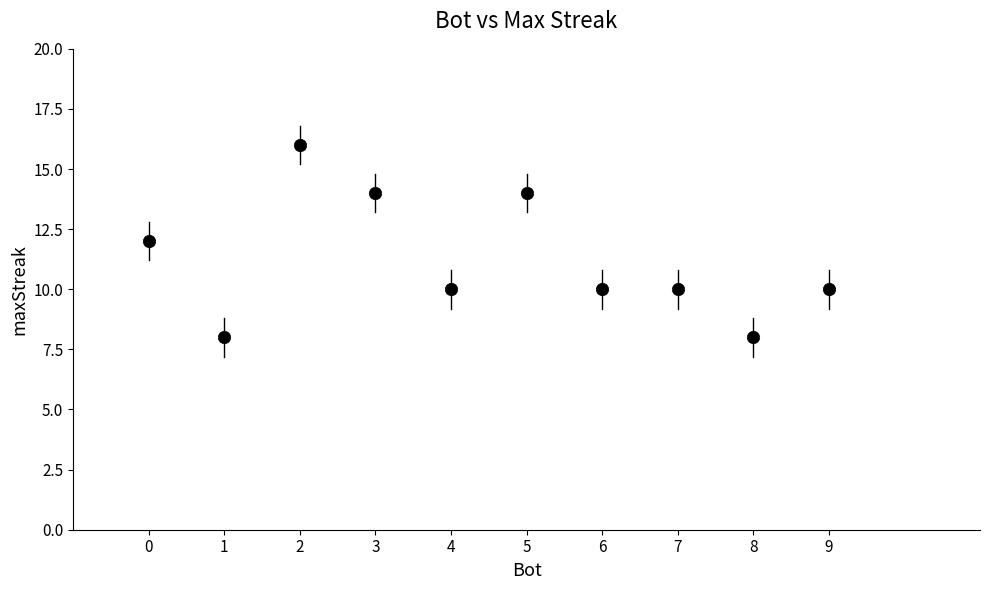

What is the average X value?

4